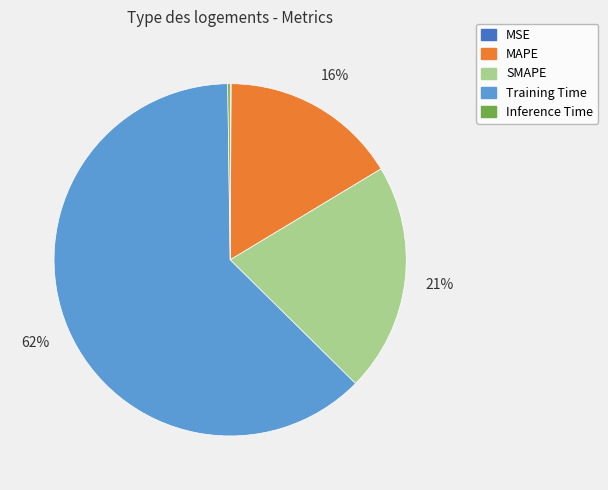

Which category accounts for the majority?

Training Time